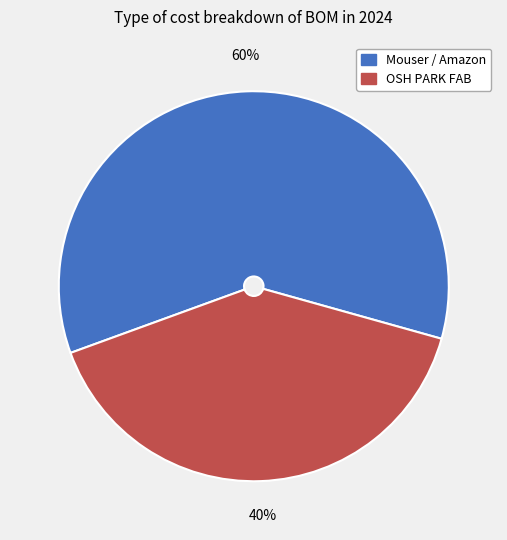

Does Mouser / Amazon represent more than half of the total?

Yes